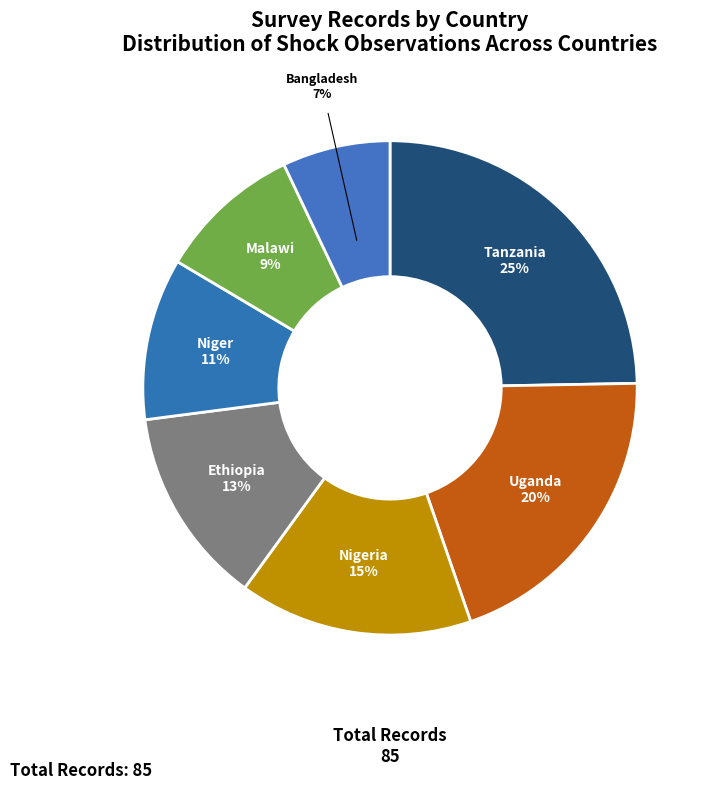

Combined, do Niger and Malawi account for over 50%?

No